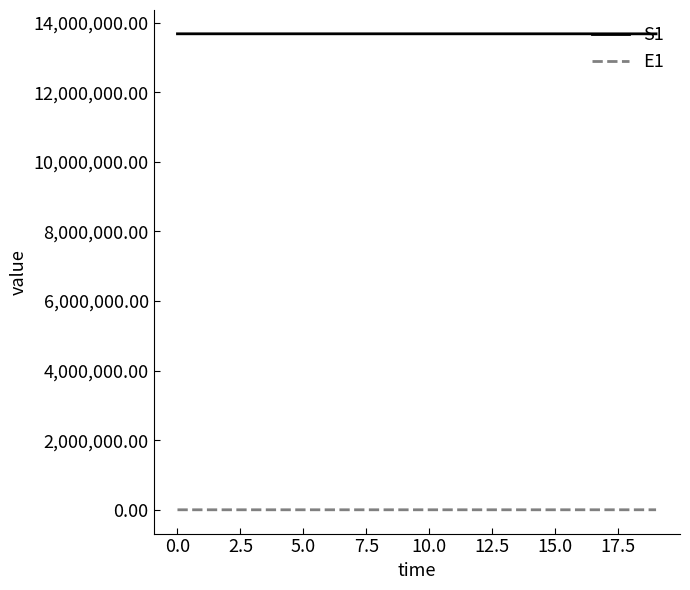

List the series in order of their overall mean, highest first.

S1, E1